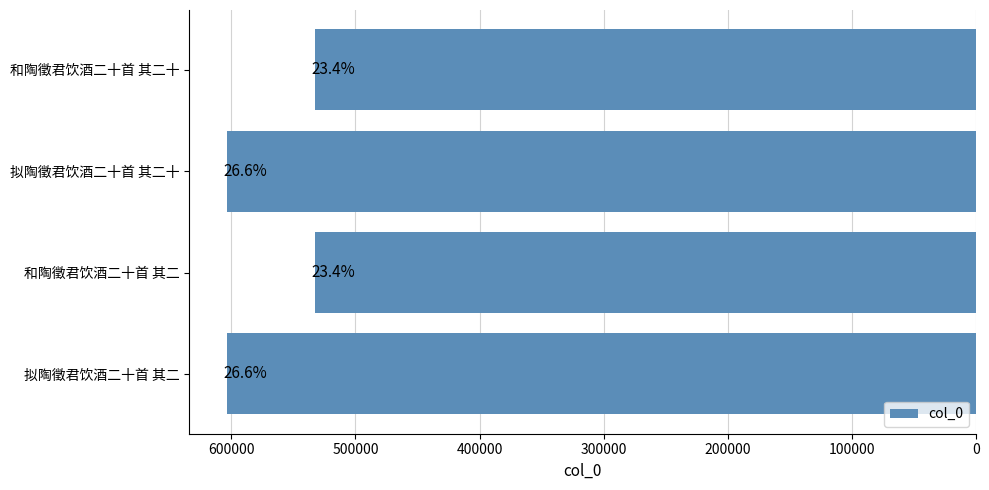

How many bars are there in total?

4